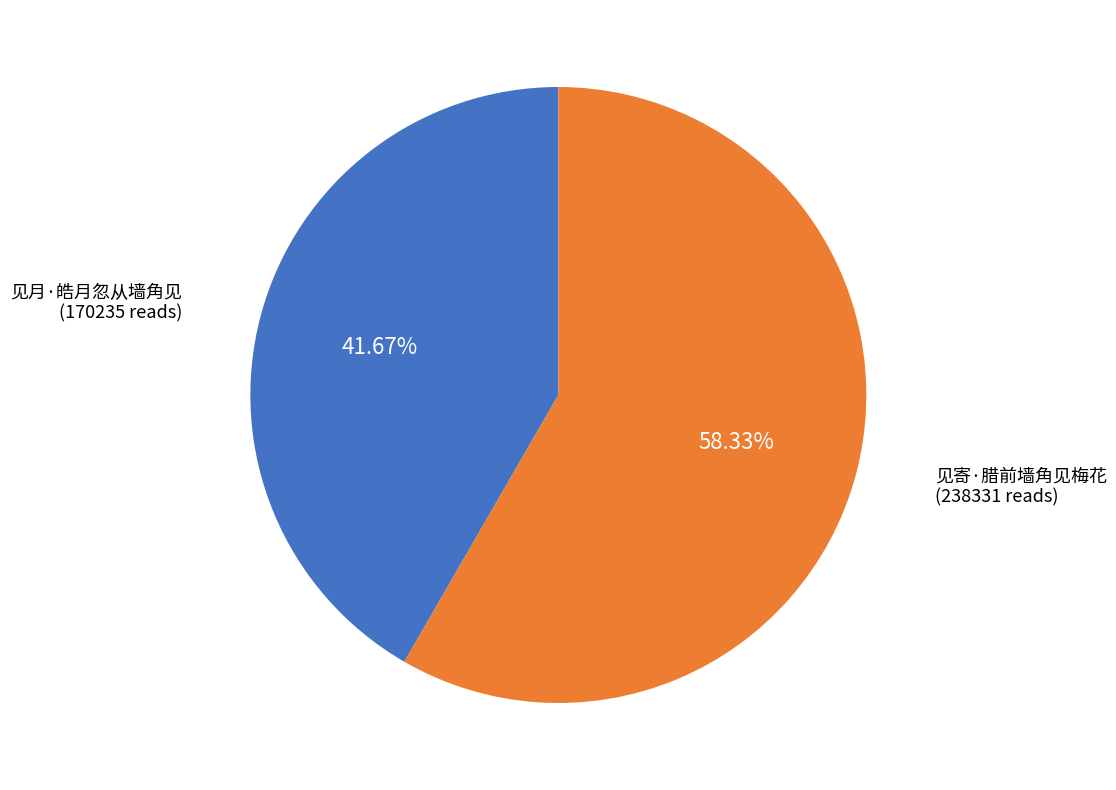

Does any single category account for the majority?

Yes